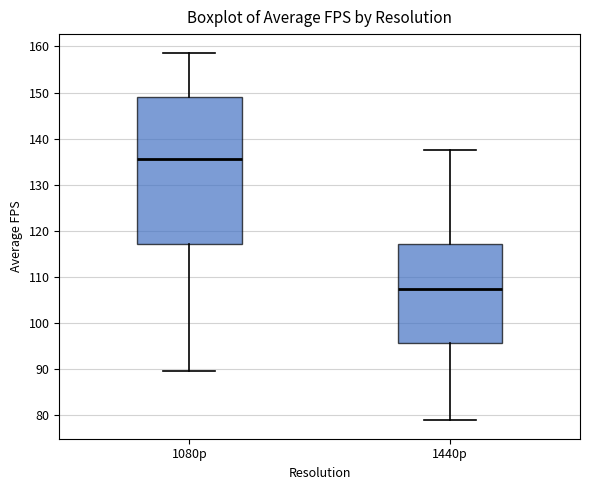

Reading left to right, transcribe this box plot: for each box, give where its median line is, the range the box spans, and where its two whiskers end, as read against the y-axis. The values are not printed on the chart, so give them approximately, as read against the axis.

1080p: median 136, box 117 to 149, whiskers 89 to 159
1440p: median 107, box 96 to 117, whiskers 79 to 138